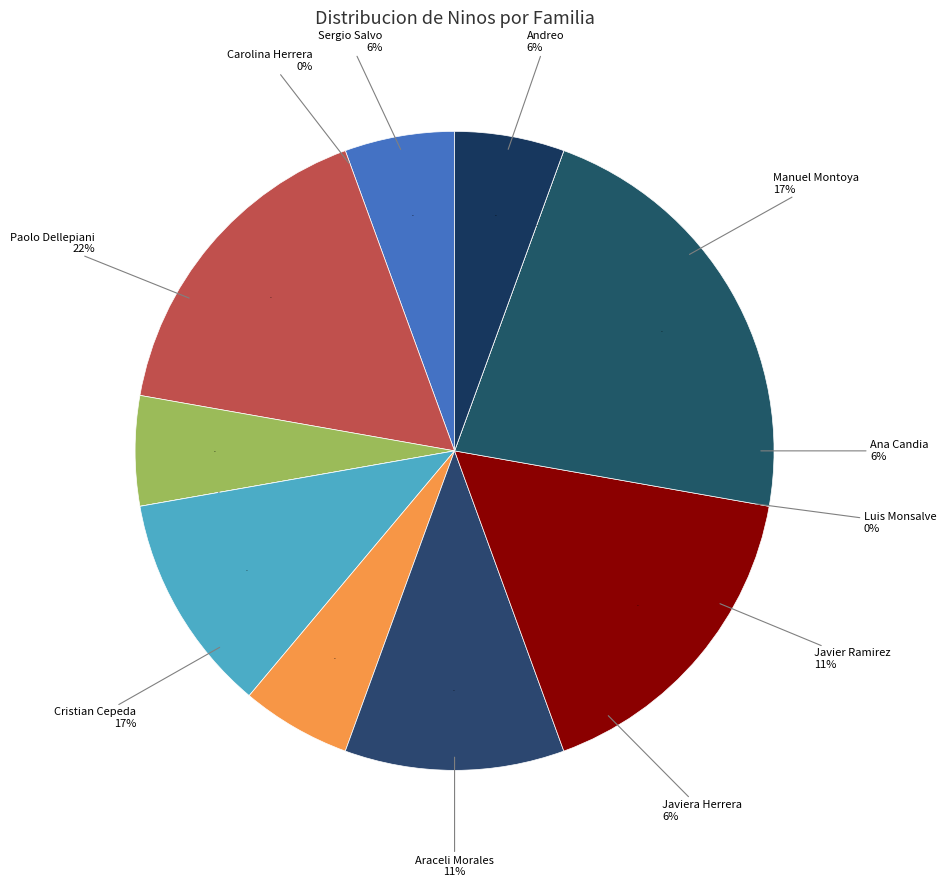

Approximately how many times larger is the value at Ana Candia compared to Paolo Dellepiani?

0.2